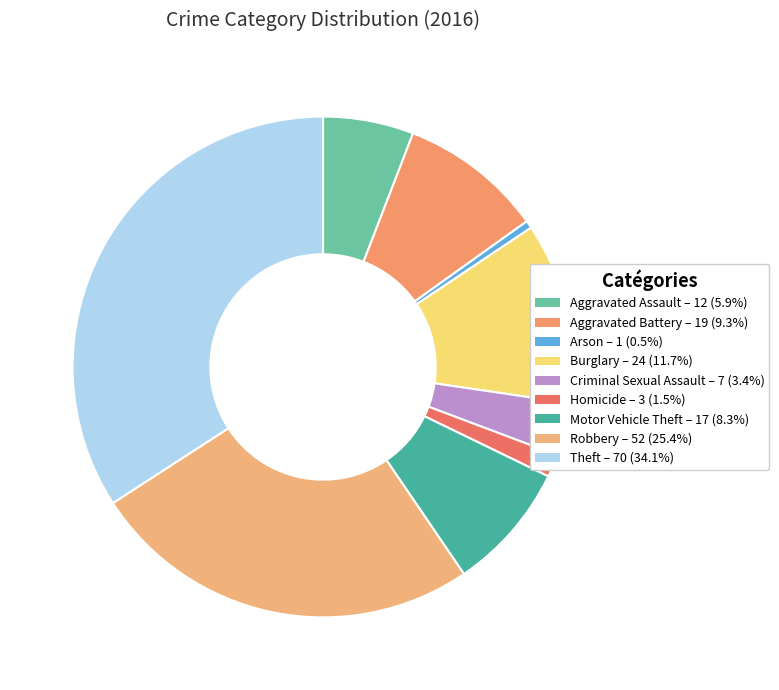

To the nearest percent, what is the average slice percentage?

11%